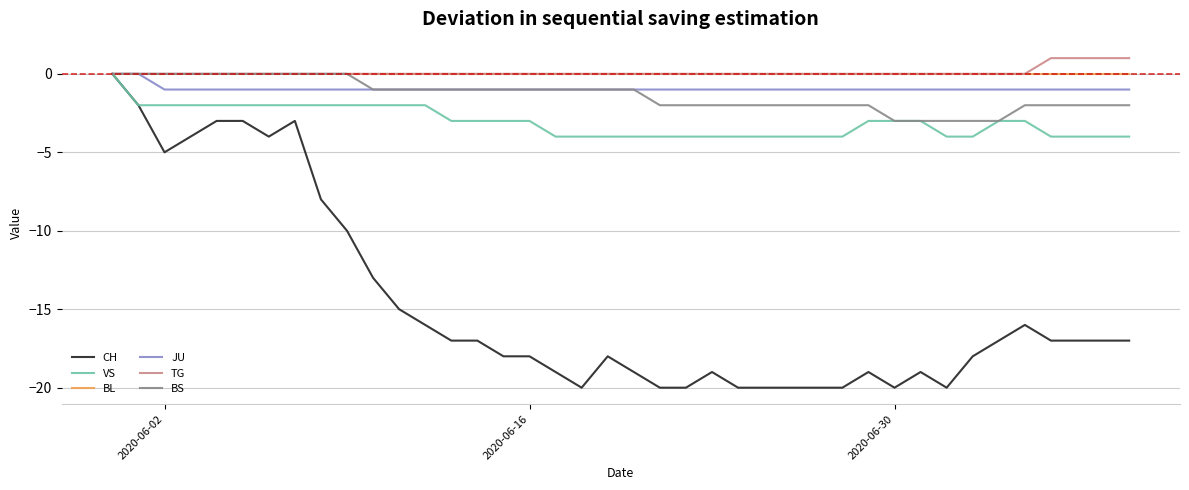

What is the minimum value shown in the chart?

-20